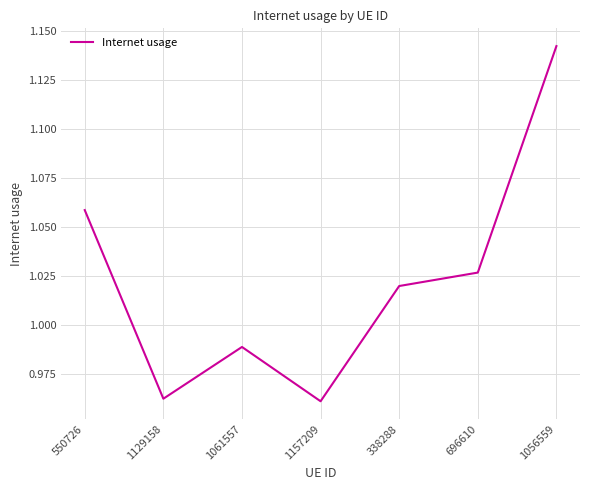

What is the ratio of the value at 1061557 to the value at 550726?

0.9